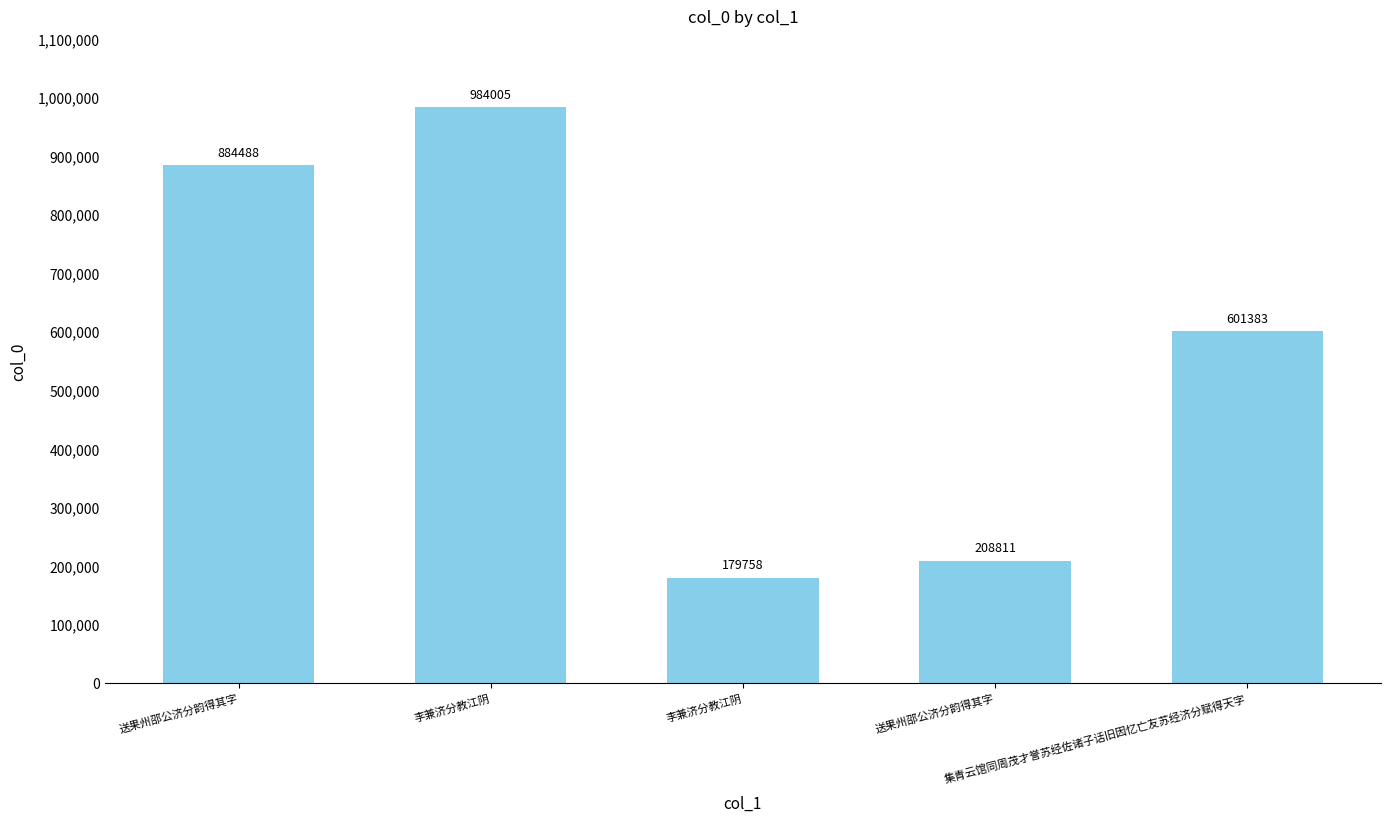

Does the chart contain stacked bars?

No